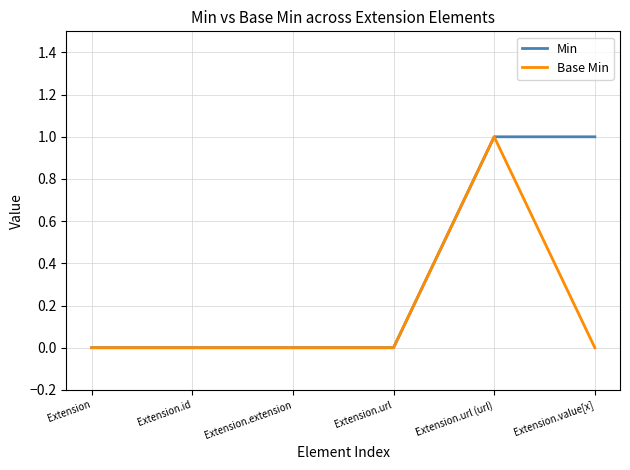

Count the number of categories in the chart.

6